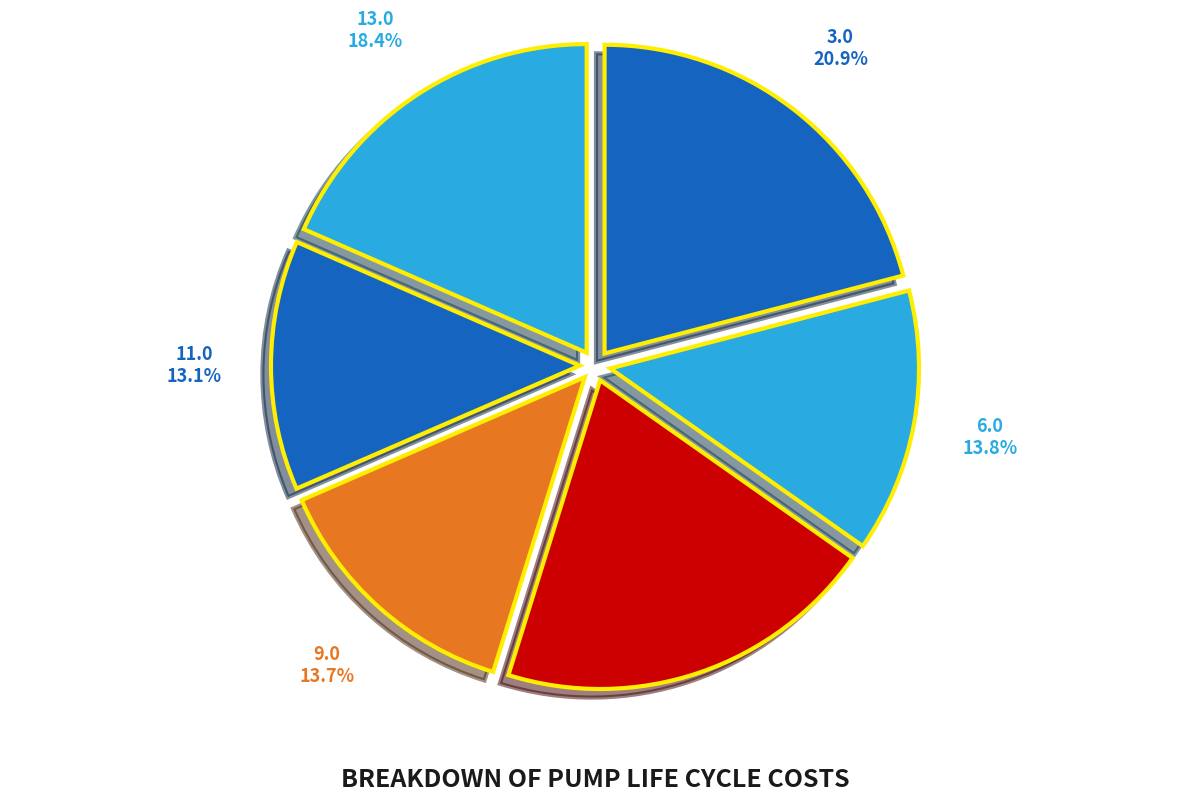

Is 8.0 the majority of the pie?

No